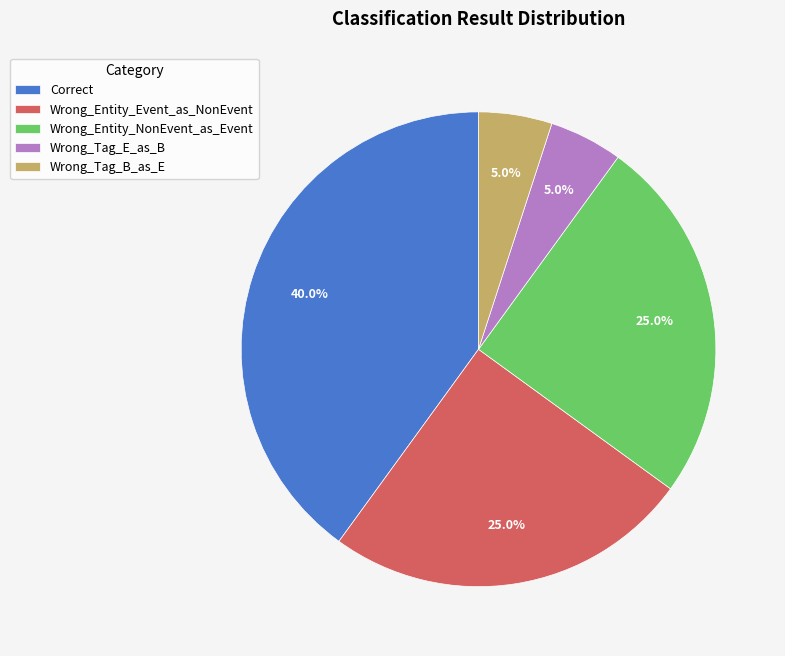

Is there a majority slice in this chart?

No